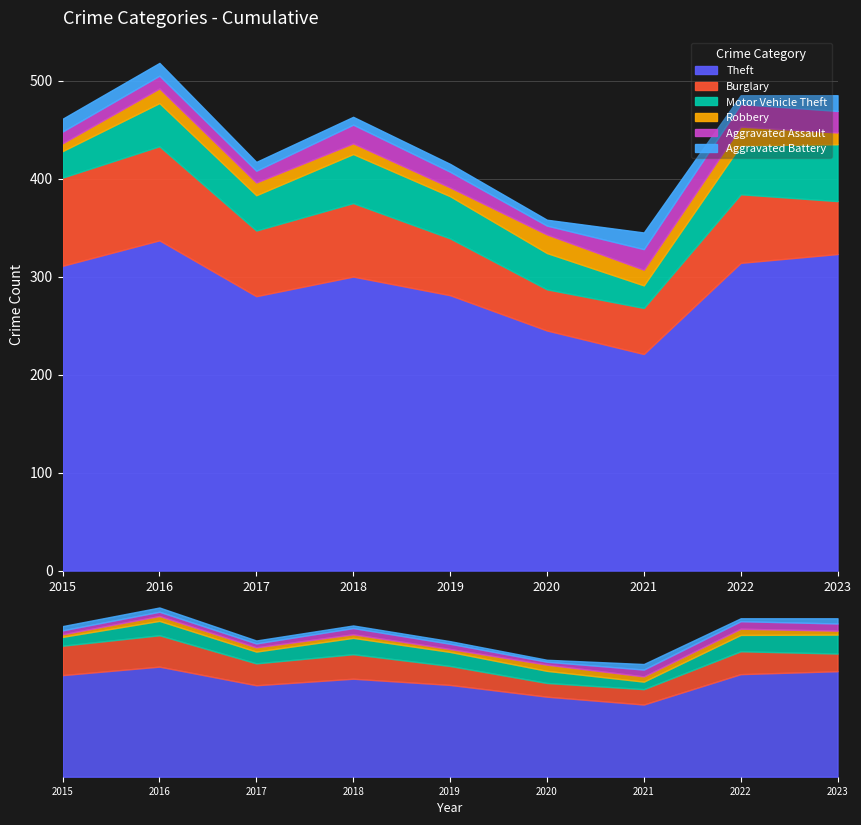

Which series has the largest total across all categories?

Theft